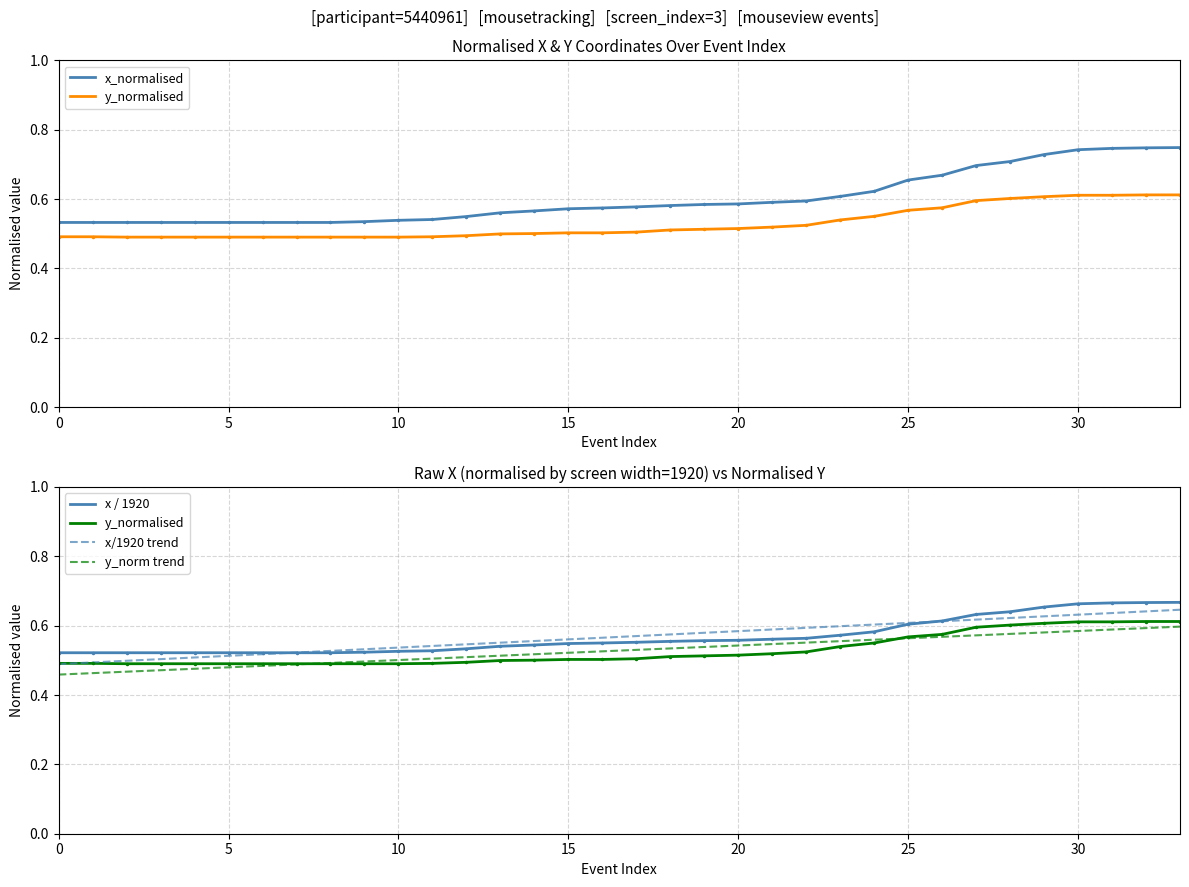

How many y_normalised values are between 0 and 1?

34